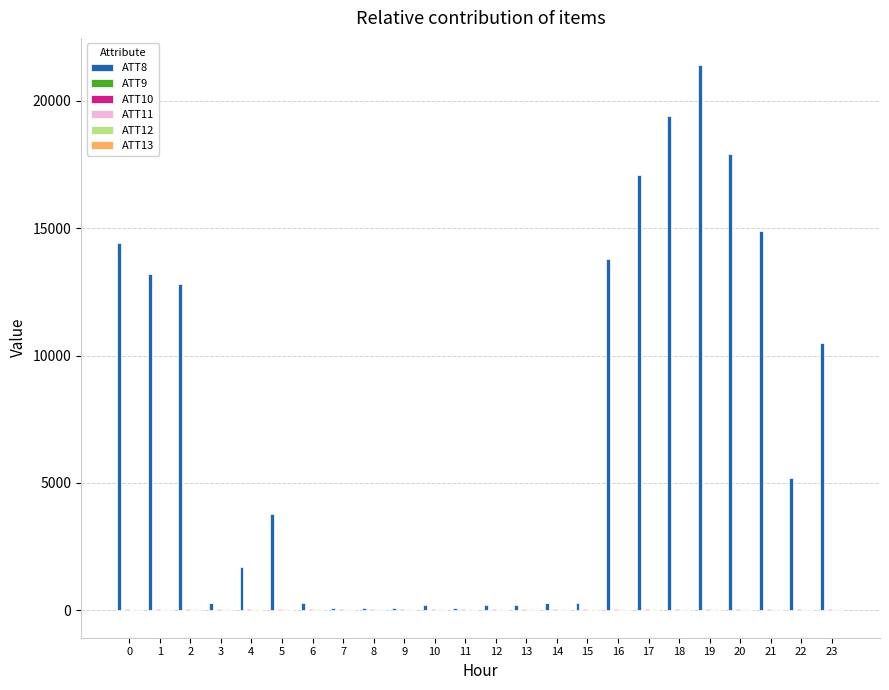

Which series has the largest total across all categories?

ATT8